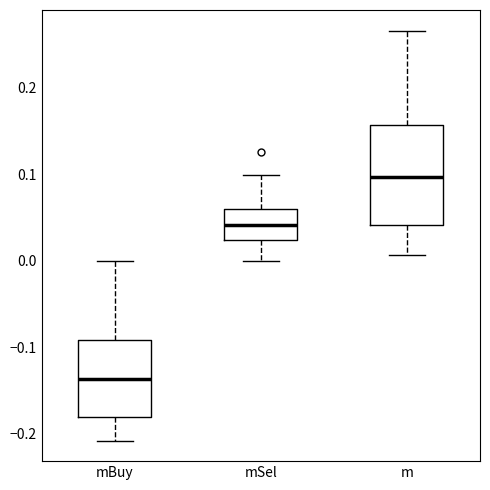

Which box's median line is the highest?

m